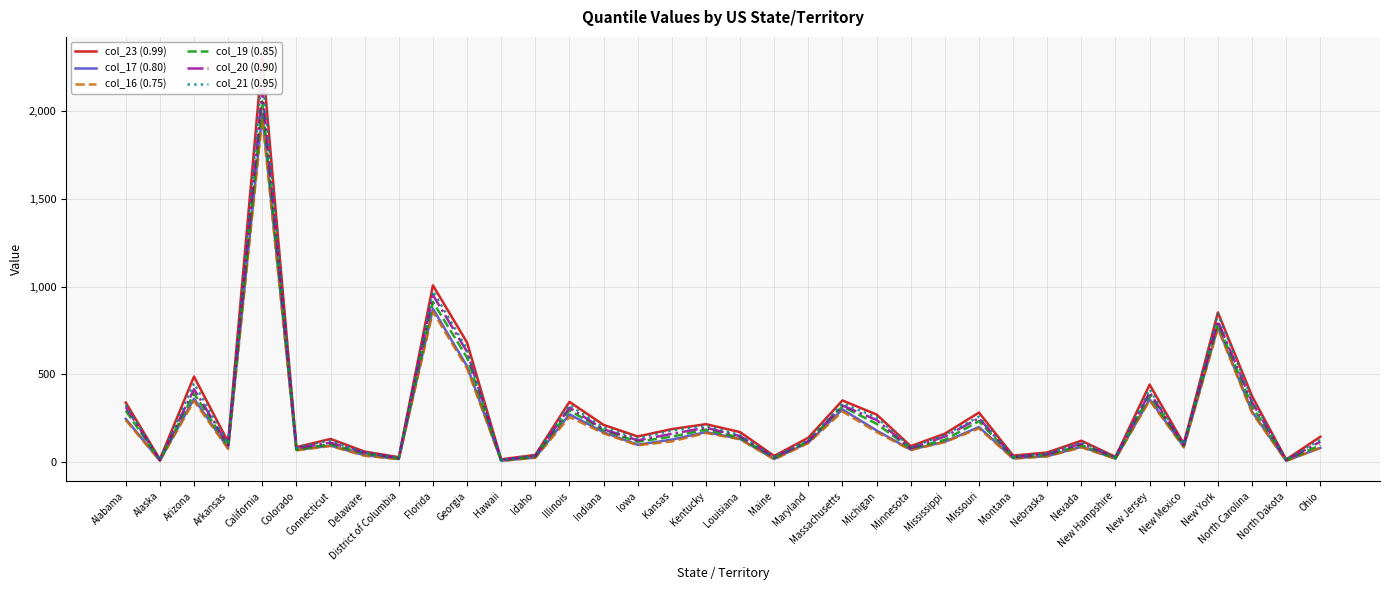

What is the difference between the maximum and minimum values in the col_21 (0.95) series?

2208